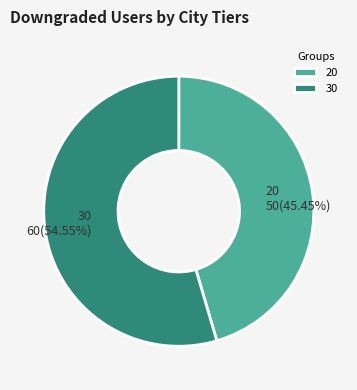

What is the ratio of the value at 20 to the value at 30?

0.8